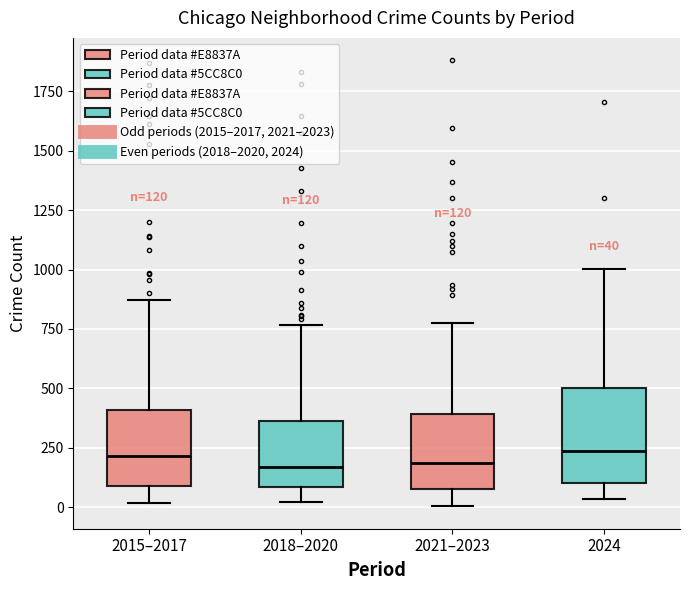

Which box is the tallest, from its lower edge to its upper edge?

2024